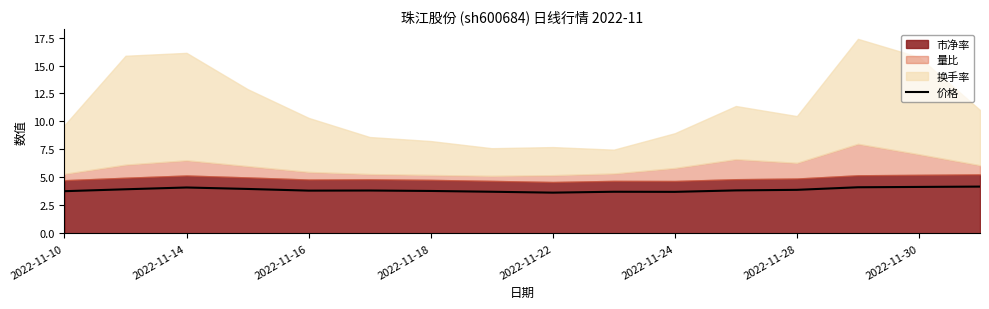

Is it true that 价格 equals 4.1 at 2022-11-14?

True